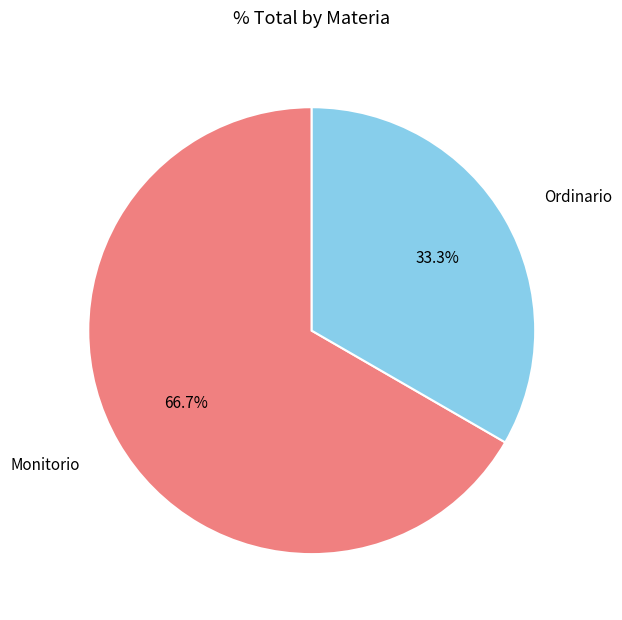

Between Ordinario and Monitorio, which is larger?

Monitorio